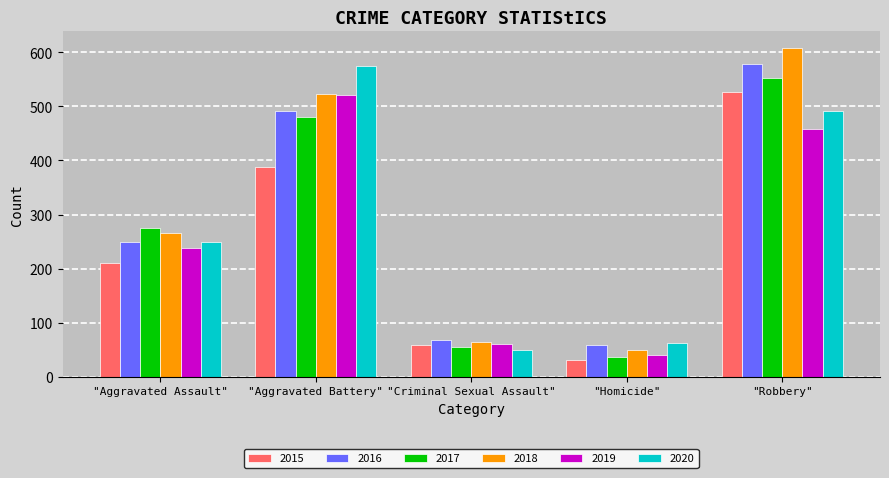

What is the minimum value for 2015?

32